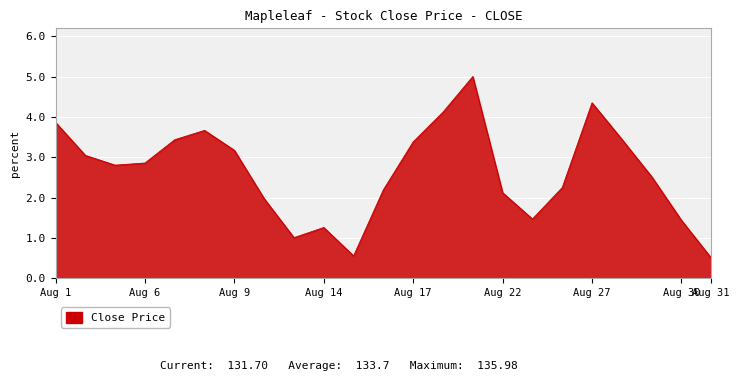

What is the smallest value displayed?

0.5